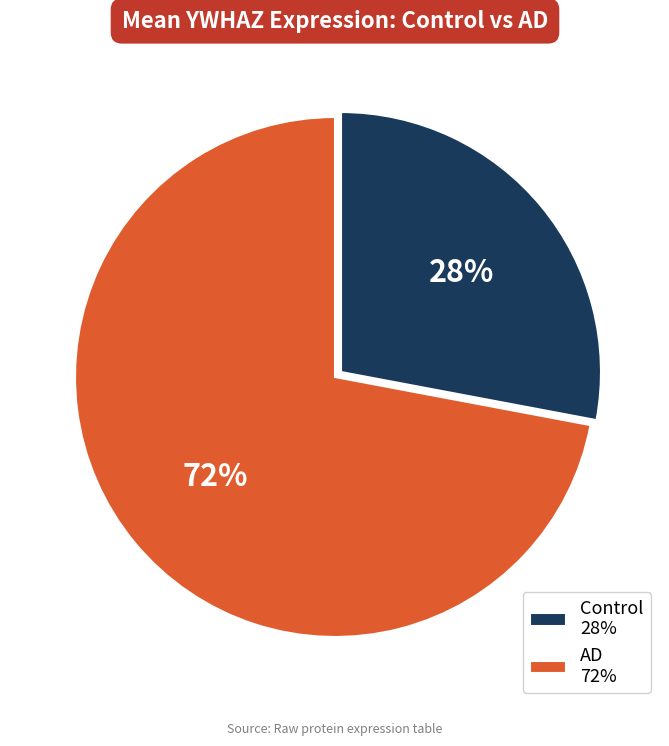

How many slices are in this pie chart?

2